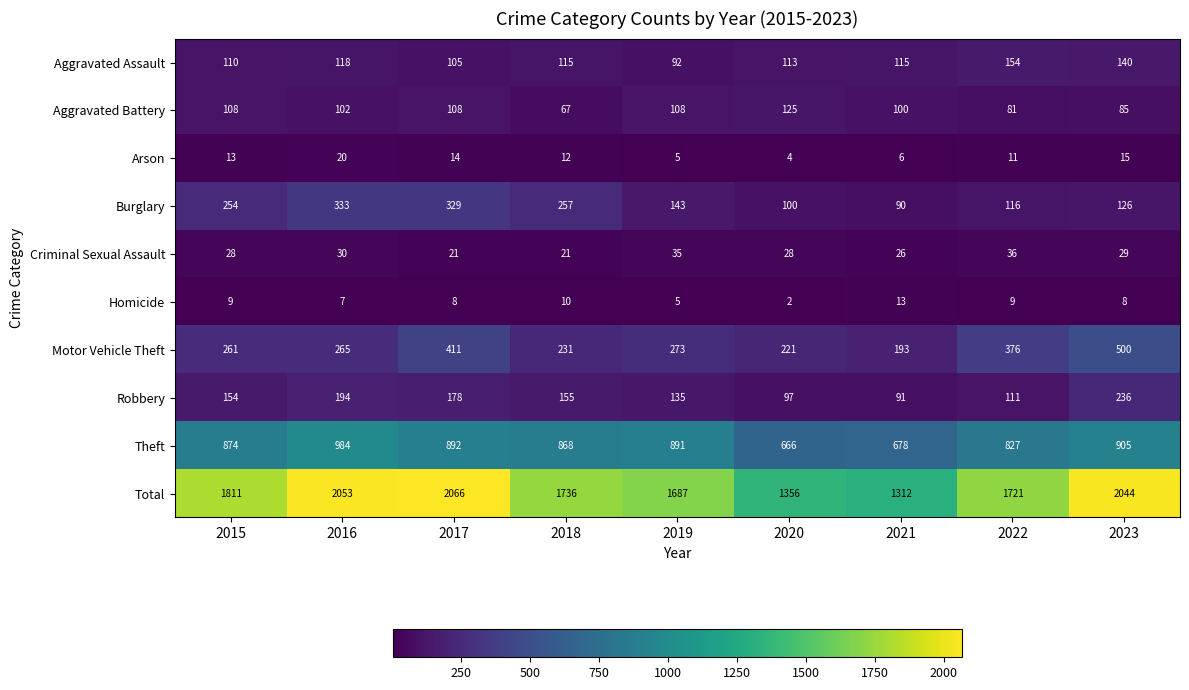

What is the sum of the Burglary values at 2016 and 2018?

590